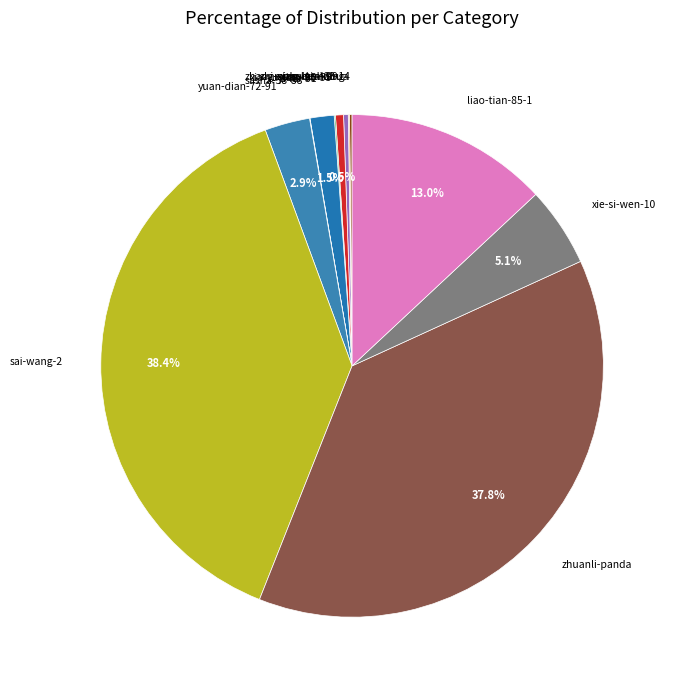

To the nearest percent, what is the difference between the largest and smallest slice percentages?

38%